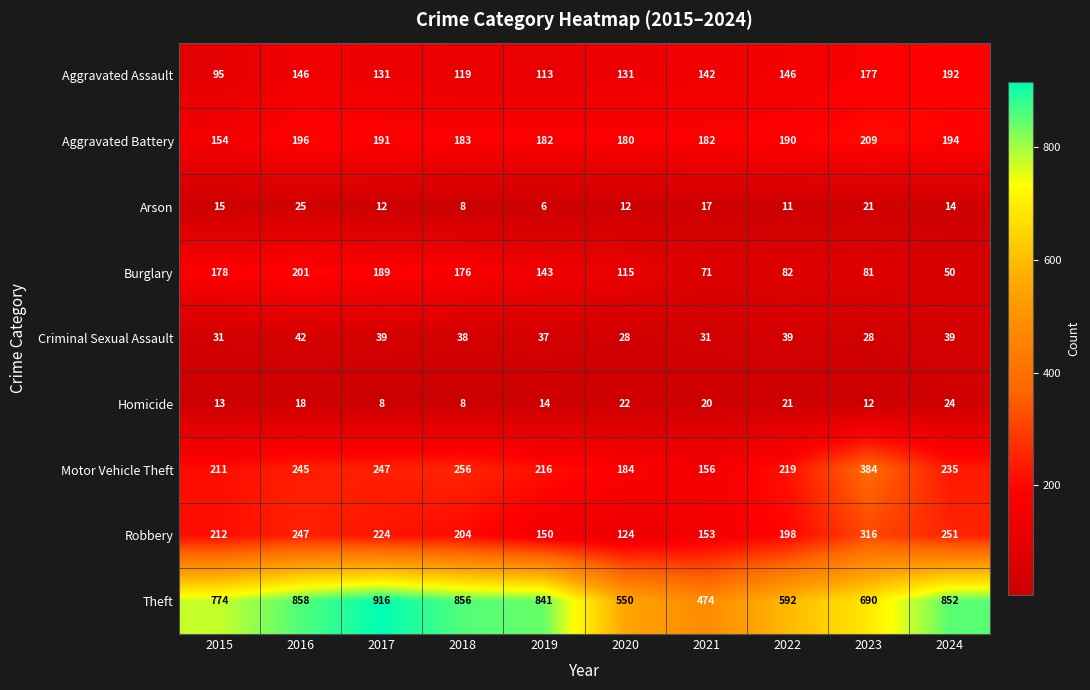

At 2021, list the series in order from smallest to largest.

Arson, Homicide, Criminal Sexual Assault, Burglary, Aggravated Assault, Robbery, Motor Vehicle Theft, Aggravated Battery, Theft